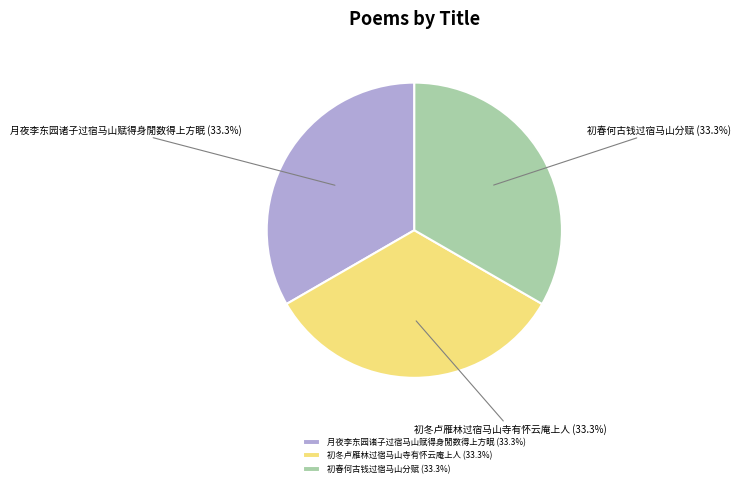

The 月夜李东园诸子过宿马山赋得身閒数得上方眠 slice represents 45% of the pie. True or false?

False